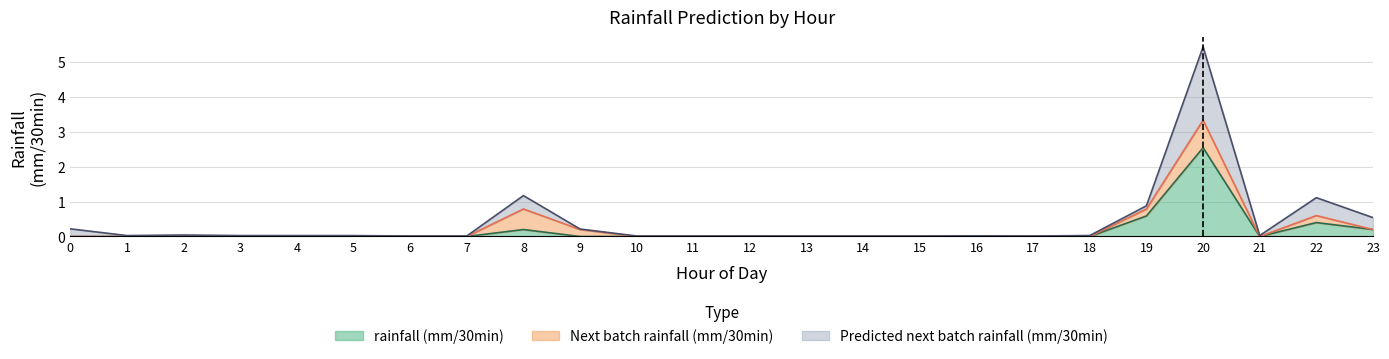

What is the difference between the maximum and minimum values in the Predicted next batch rainfall (mm/30min) series?

5.4